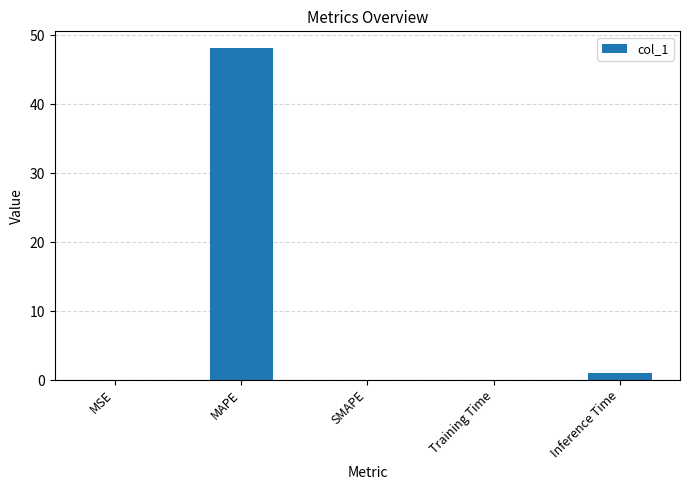

Between Inference Time and MAPE, which is larger?

MAPE